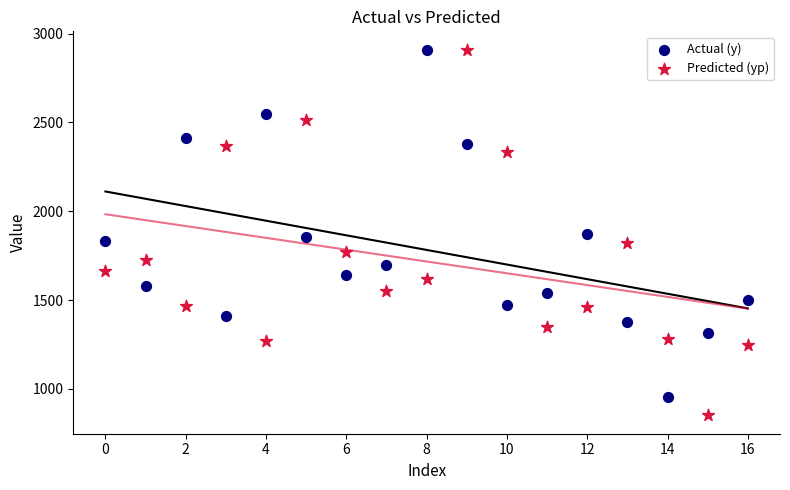

Which series contains the lowest Y value?

Predicted (yp)